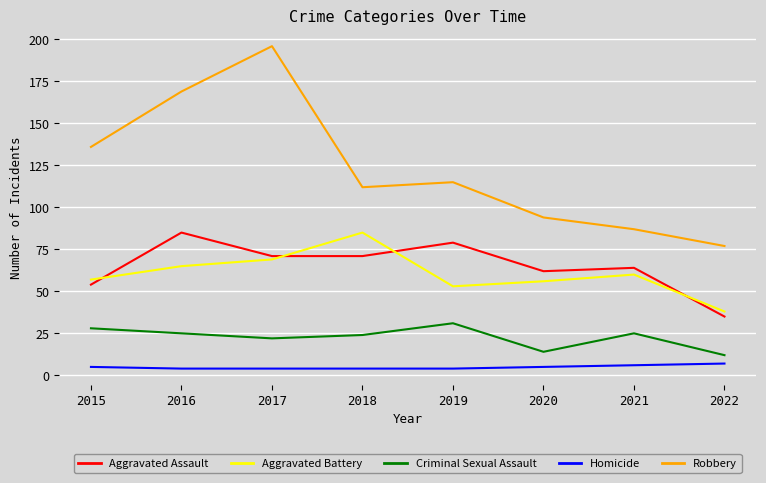

What are all the series names shown in the legend?

Aggravated Assault, Aggravated Battery, Criminal Sexual Assault, Homicide, Robbery